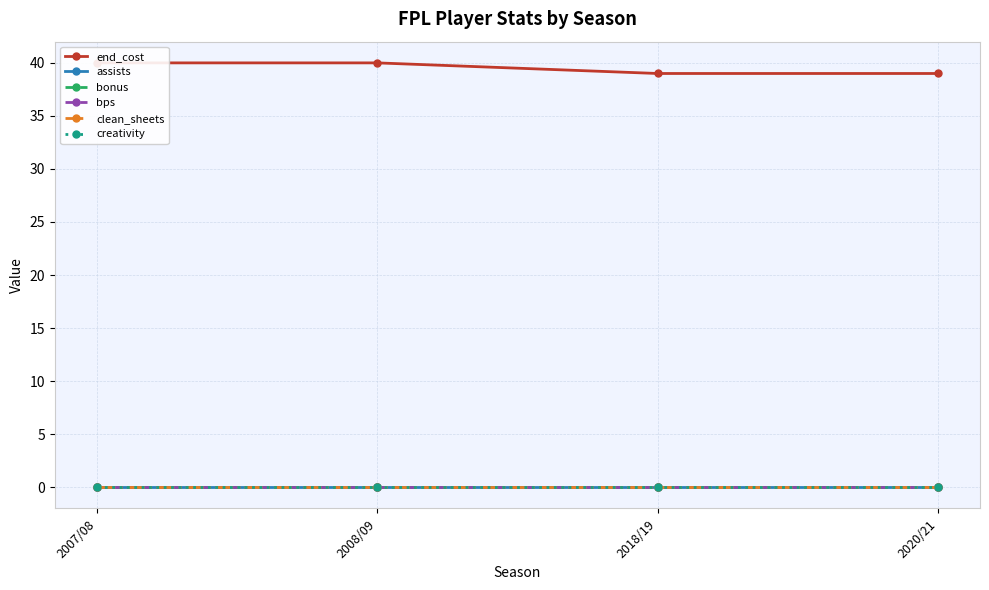

Reading left to right, list all the values displayed in this chart.

end_cost: 40	40	39	39
assists: 0	0	0	0
bonus: 0	0	0	0
bps: 0	0	0	0
clean_sheets: 0	0	0	0
creativity: 0	0	0	0